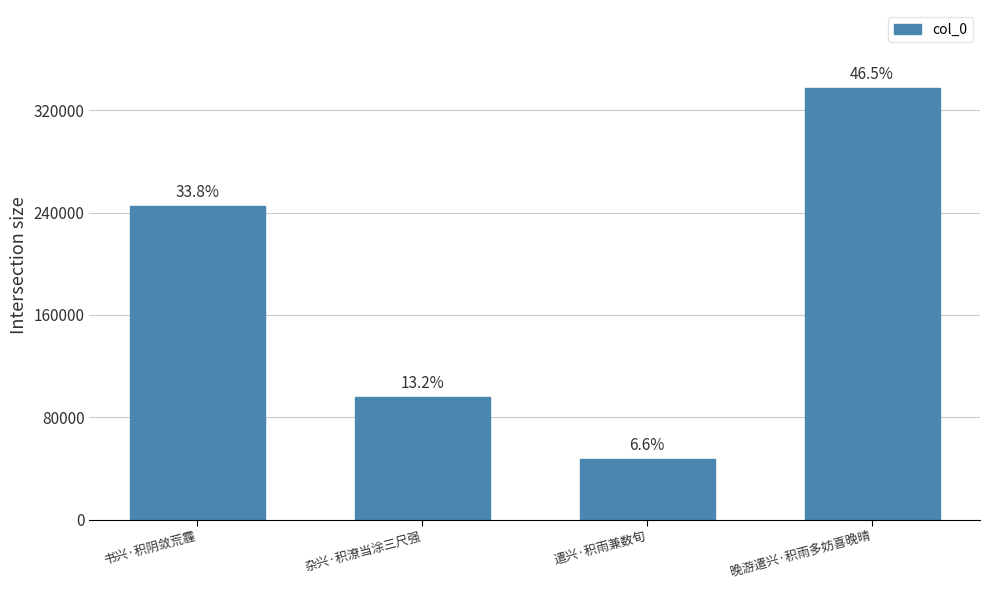

The value at 晚游遣兴·积雨多妨喜晚晴 is 337633. True or false?

True